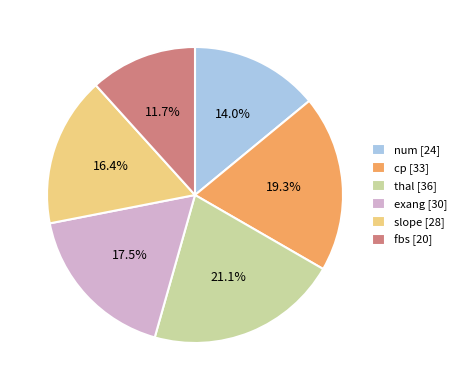

The thal slice represents 12% of the pie. True or false?

False